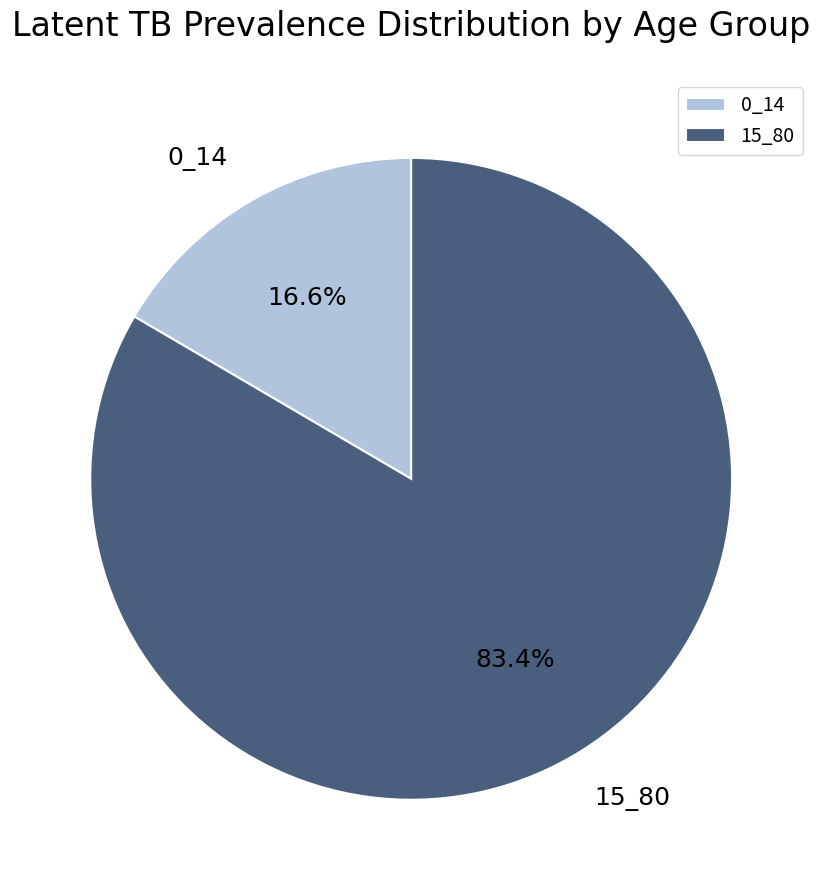

Combined, what portion of the pie is 15_80 and 0_14?

100.0%